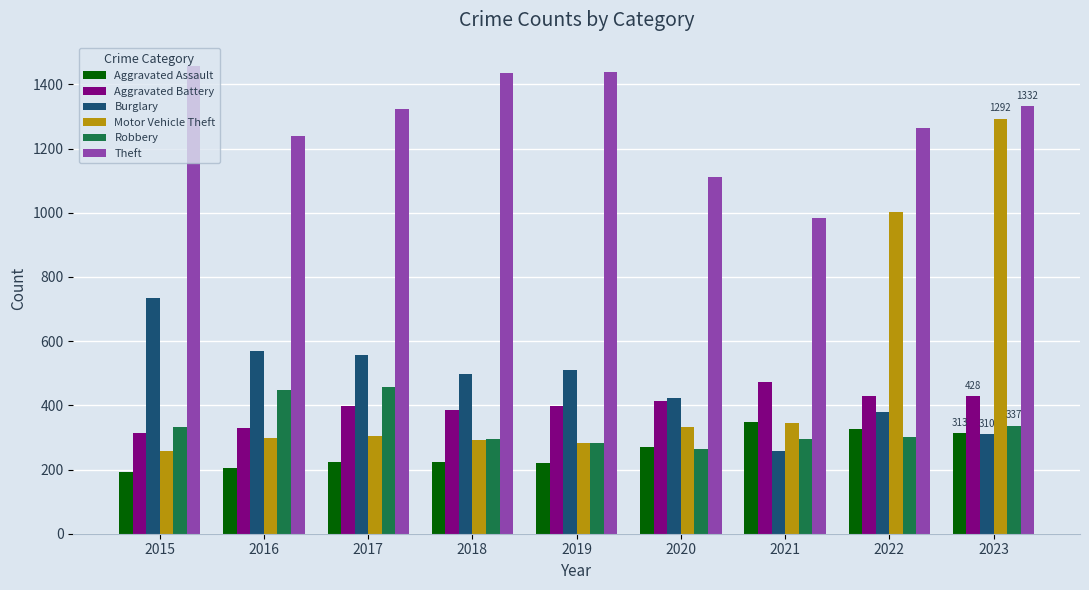

Does the chart contain stacked bars?

No